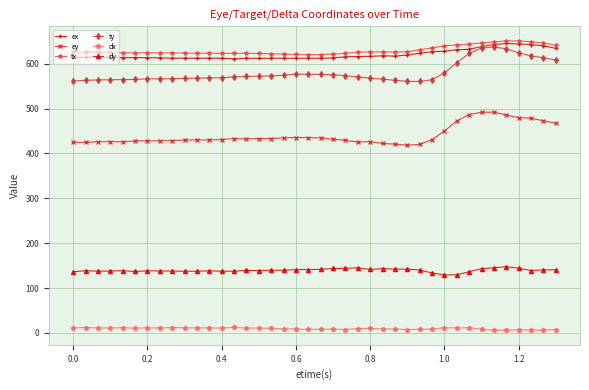

True or false: ty and dy cross at least once.

False